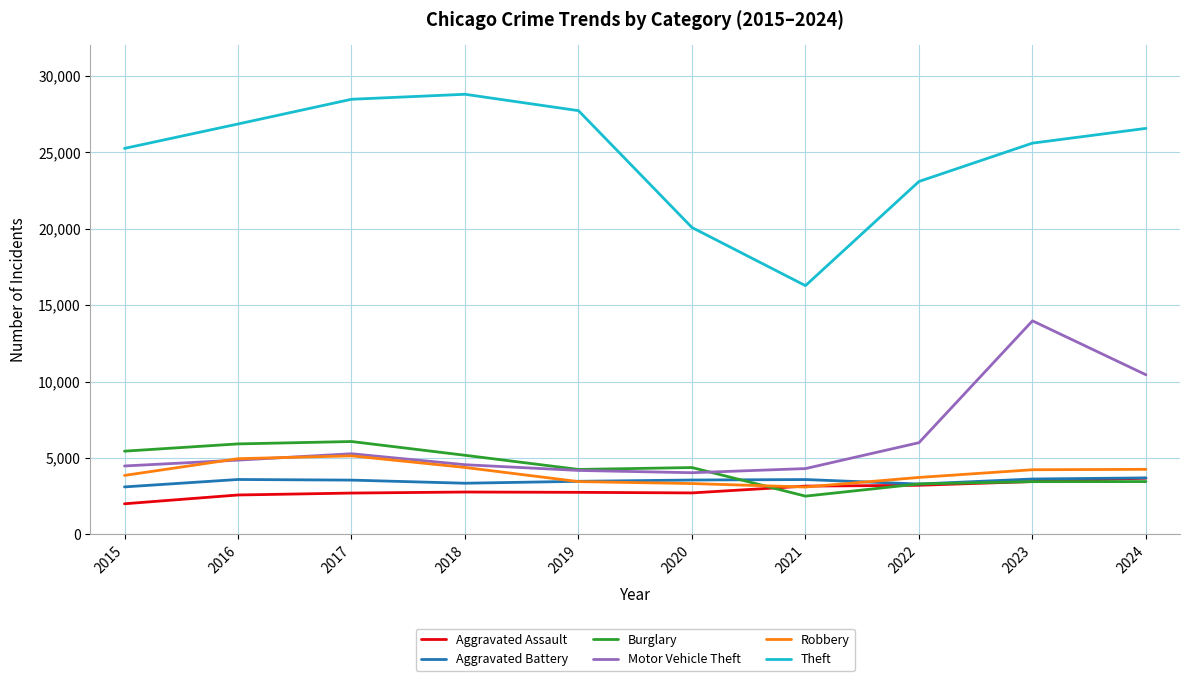

At which label is Motor Vehicle Theft closest to 9009?

2024